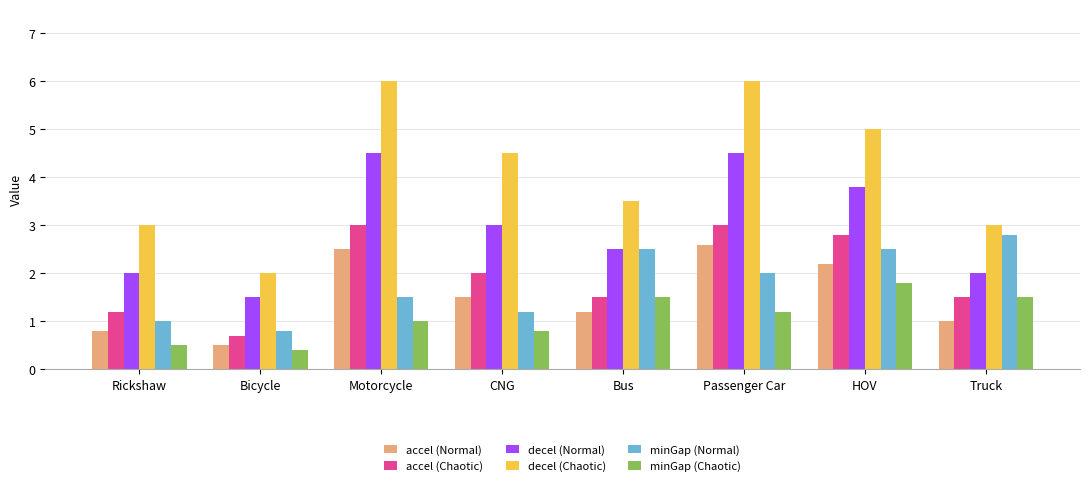

At which label is minGap (Normal) closest to 1?

Rickshaw